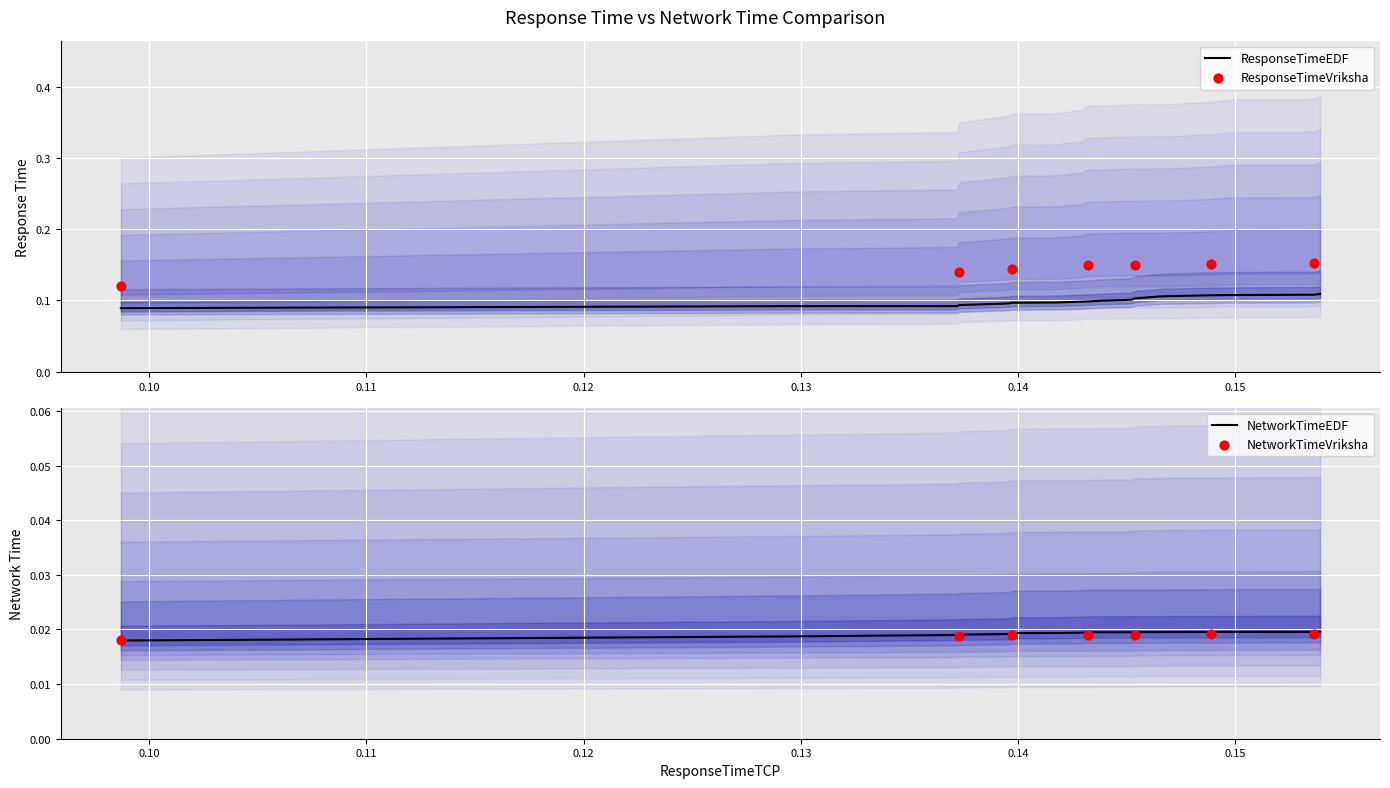

Which series has the largest total across all categories?

ResponseTimeVriksha